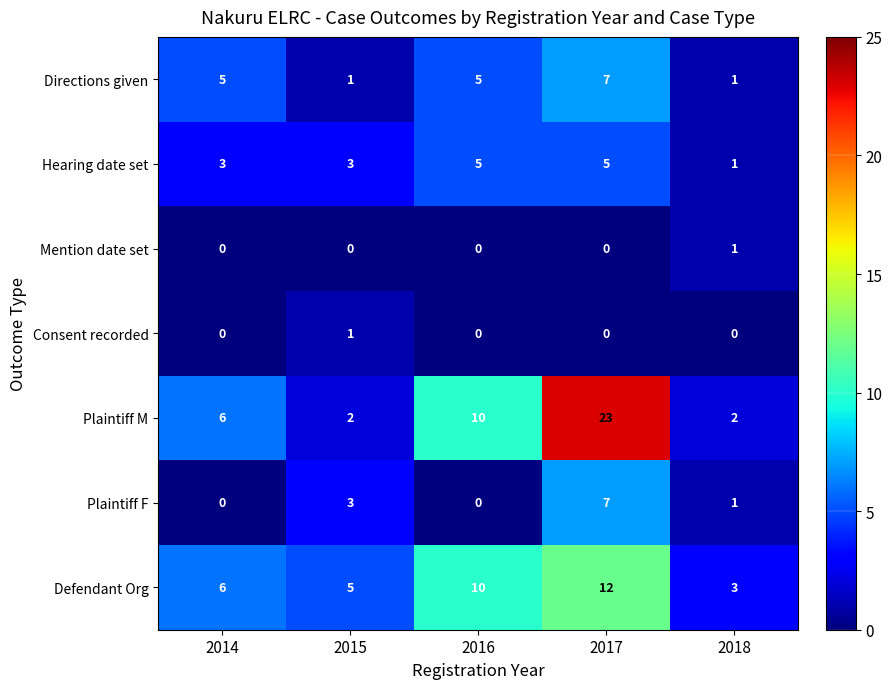

What is the average value of the Plaintiff M series?

9